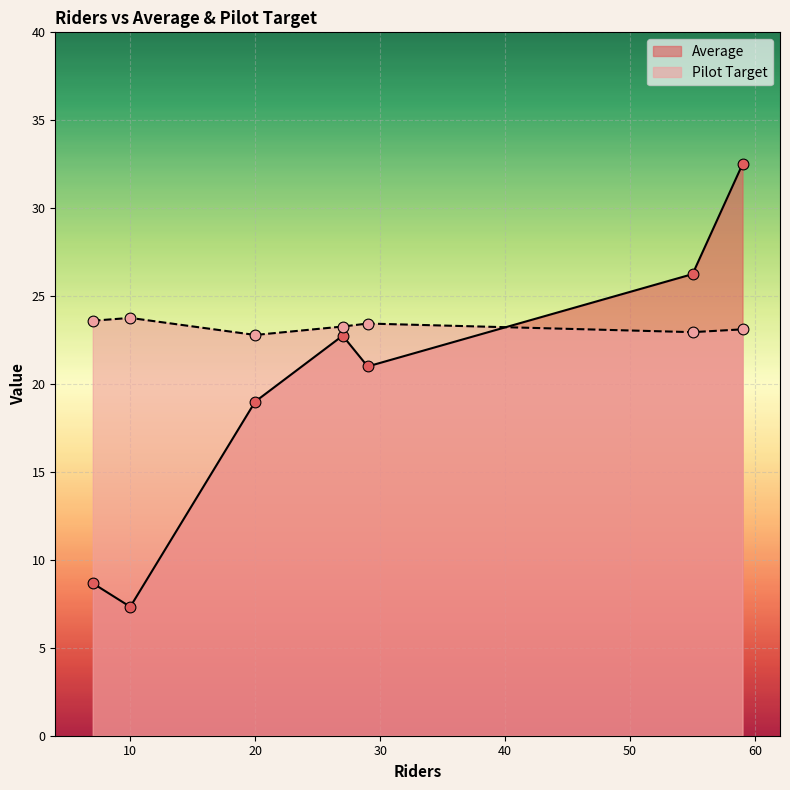

Which series contains the highest Y value?

Average